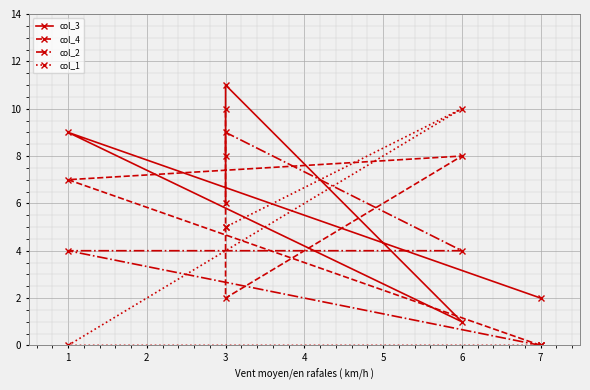

Is the value of col_2 at 3 greater than the value of col_3 at 3?

No